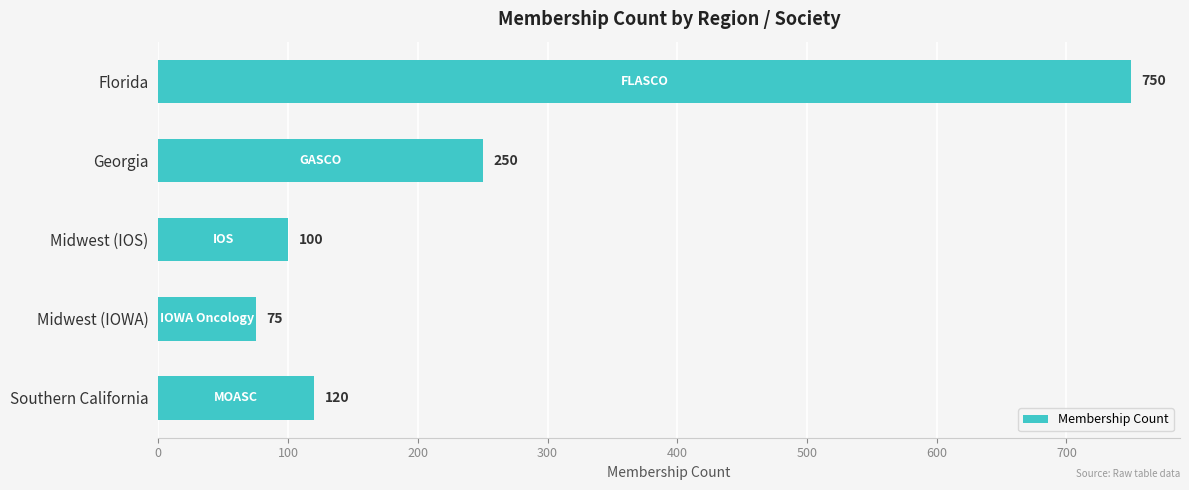

Reading top to bottom, transcribe all the data shown in this chart.

Florida=750	Georgia=250	Midwest (IOS)=100	Midwest (IOWA)=75	Southern California=120